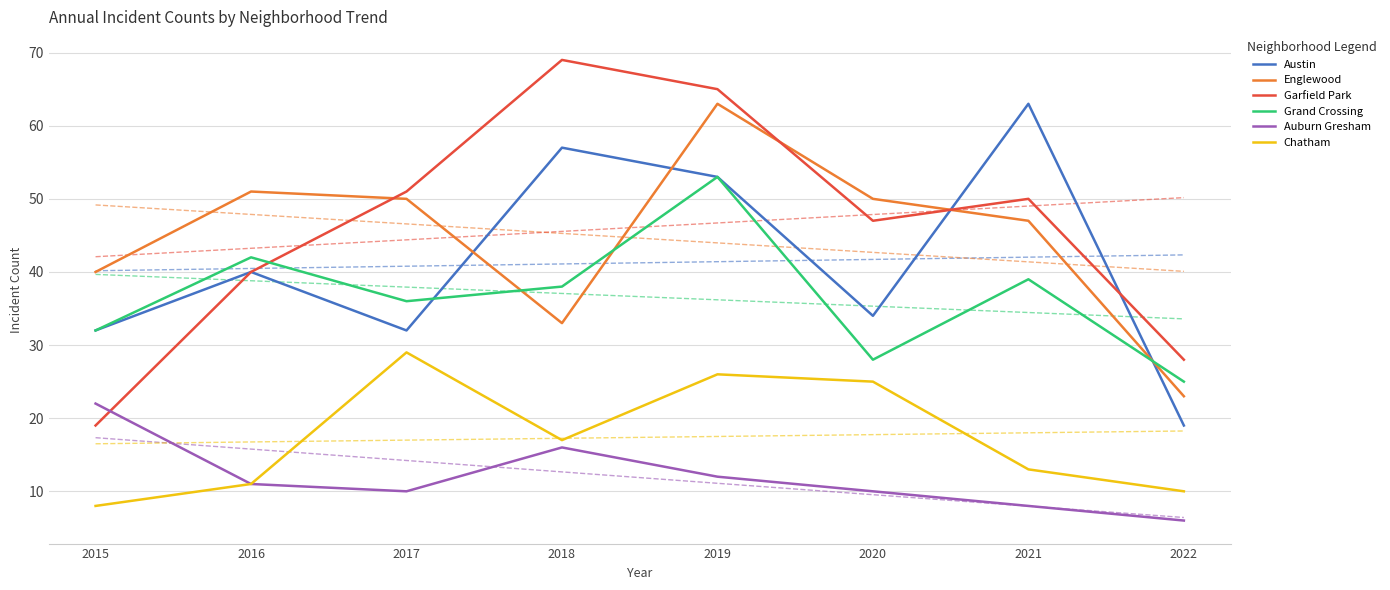

True or false: Austin and Auburn Gresham intersect in this chart.

False